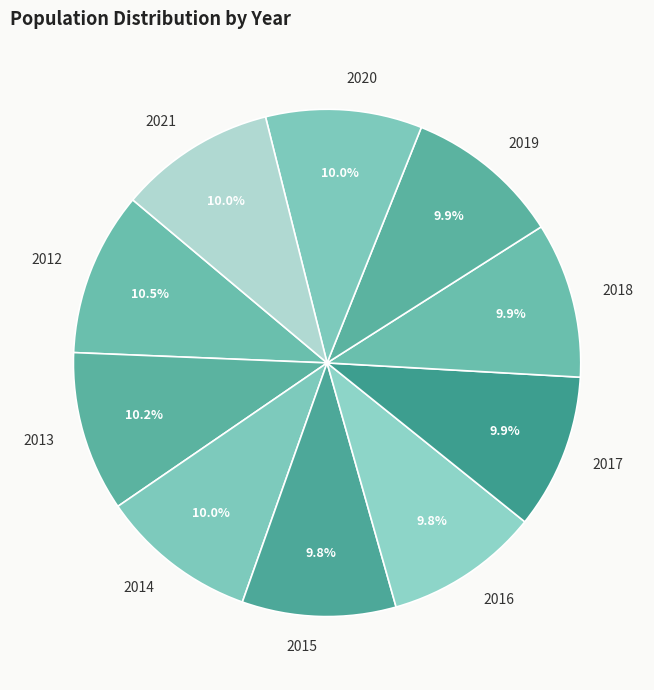

True or false: 2015 accounts for 1% of the total.

False